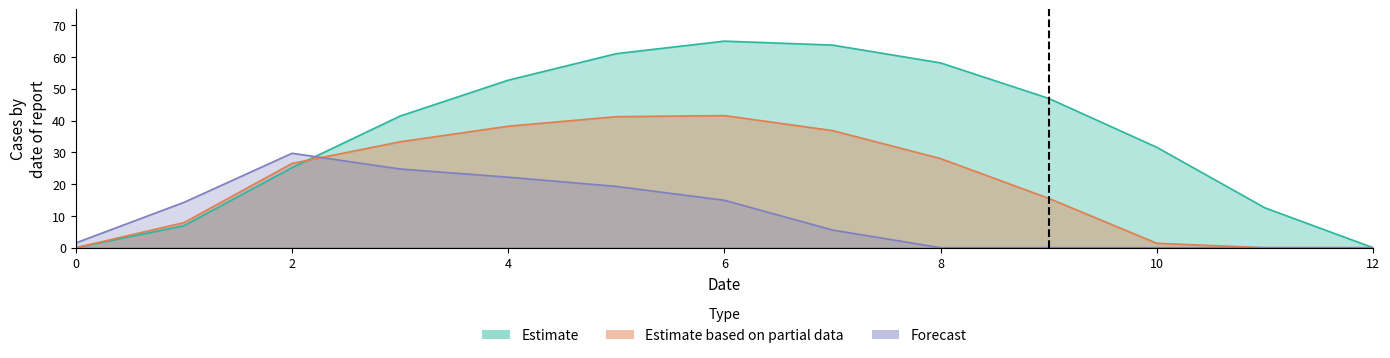

Count the number of categories in the chart.

13